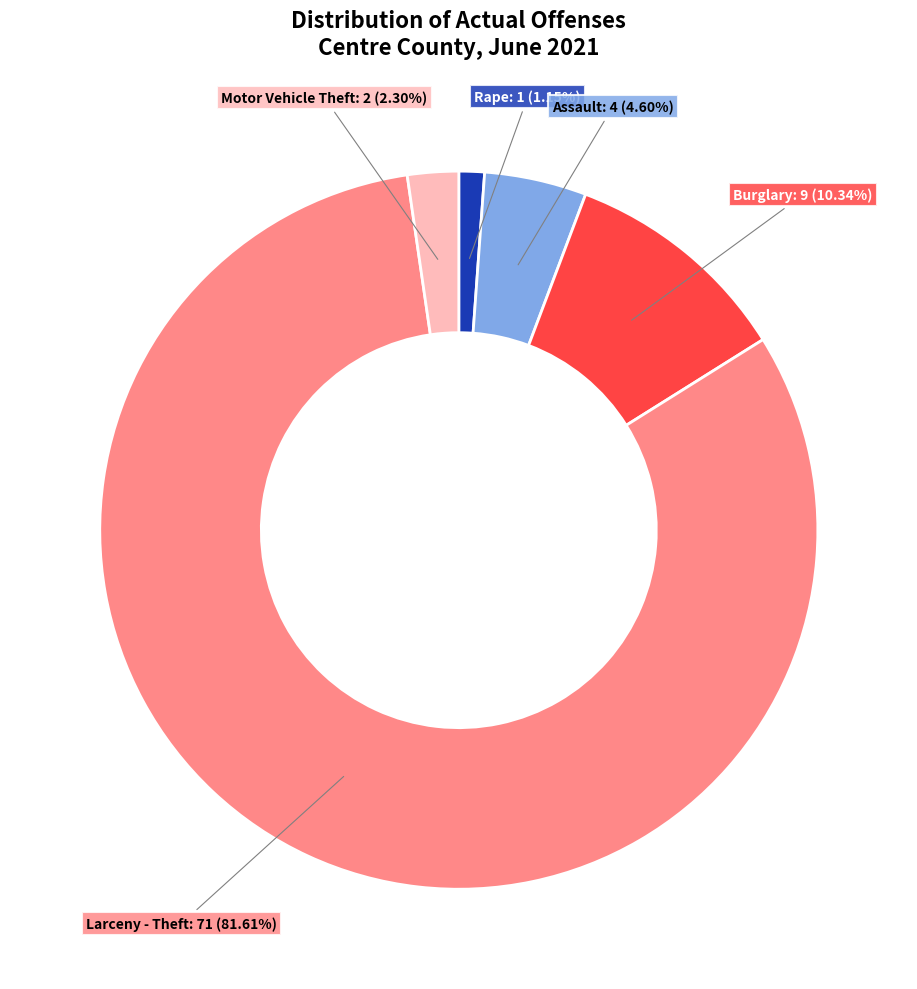

Does any single category account for the majority?

Yes